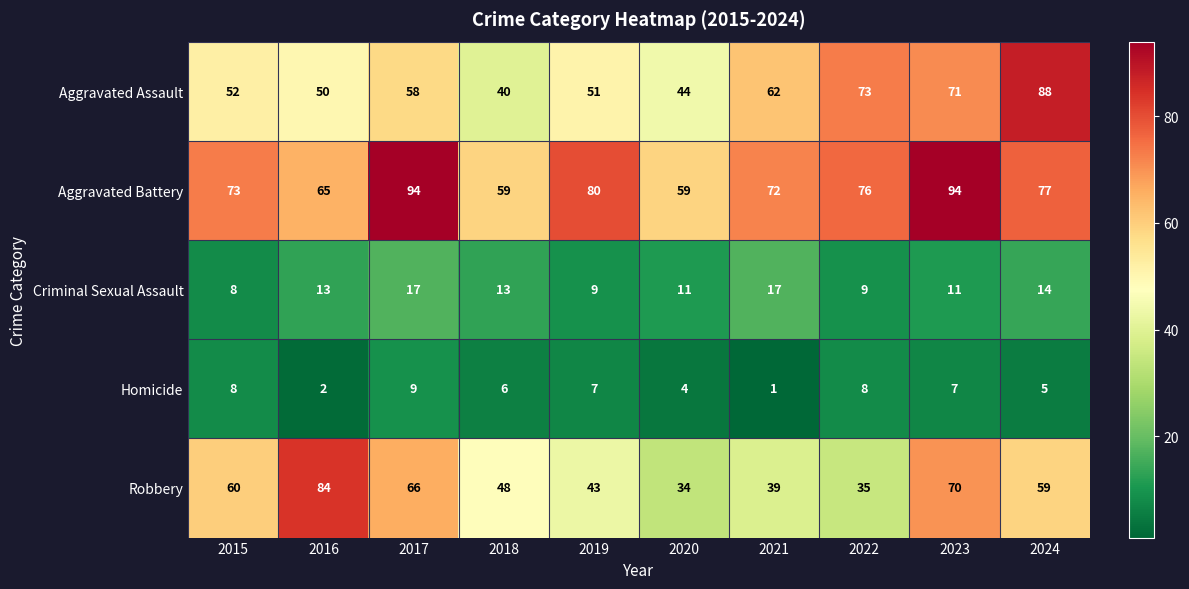

What is the approximate value of Aggravated Assault at 2023?

71